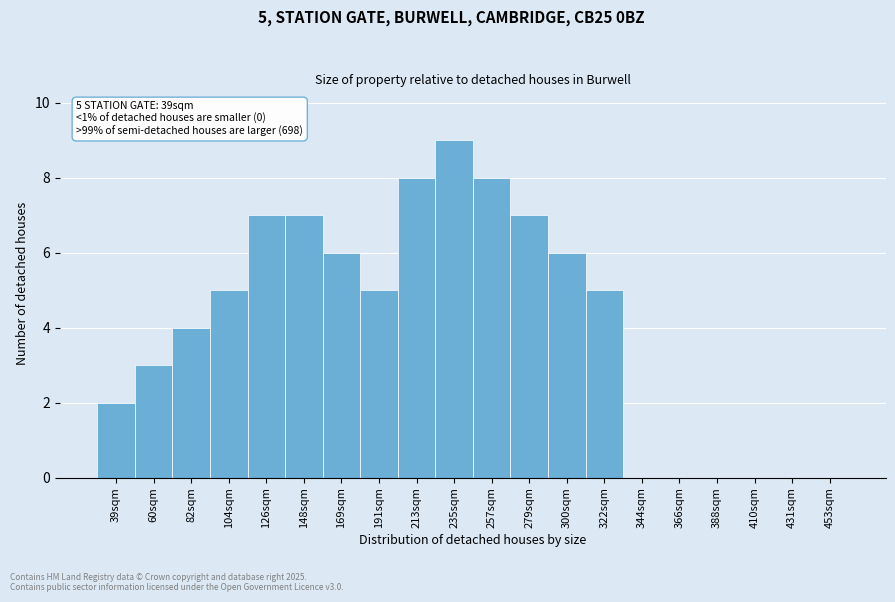

Reading right to left, list all the values displayed in this chart.

453sqm=0	431sqm=0	410sqm=0	388sqm=0	366sqm=0	344sqm=0	322sqm=5	300sqm=6	279sqm=7	257sqm=8	235sqm=9	213sqm=8	191sqm=5	169sqm=6	148sqm=7	126sqm=7	104sqm=5	82sqm=4	60sqm=3	39sqm=2